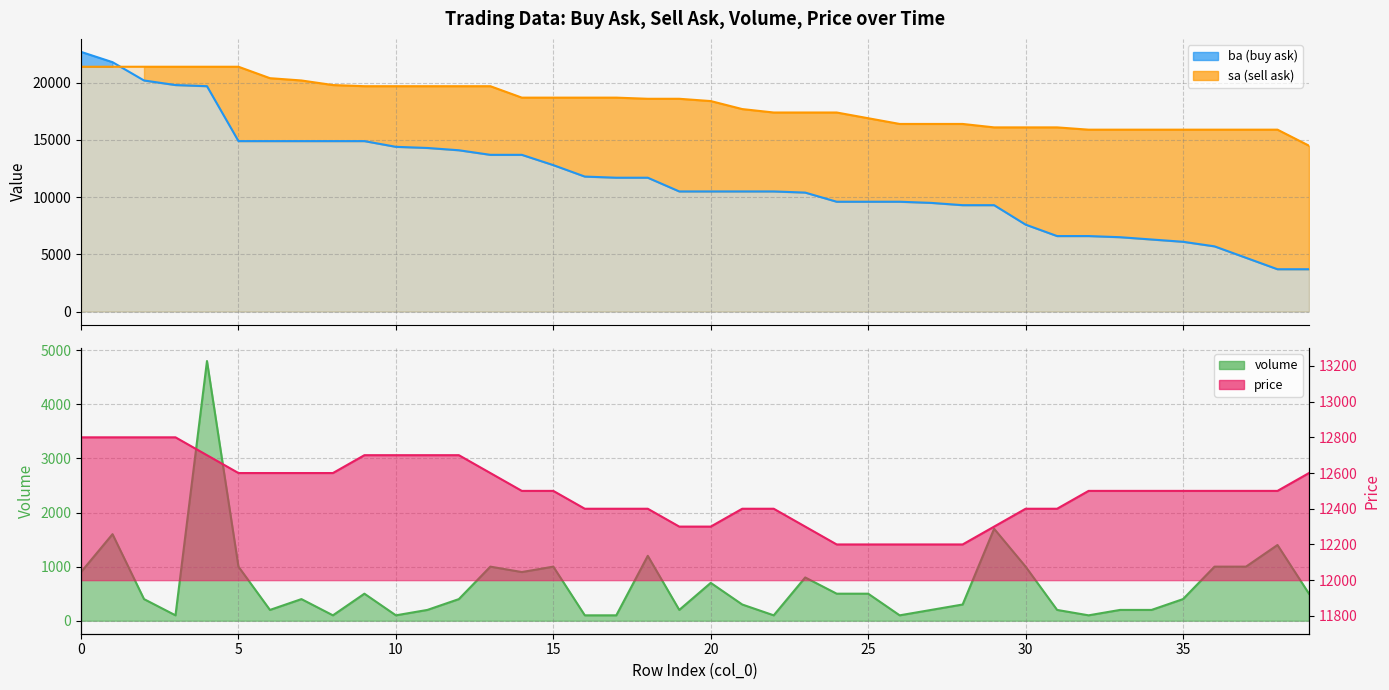

Which series ends up on top after the final intersection of sa and ba?

sa